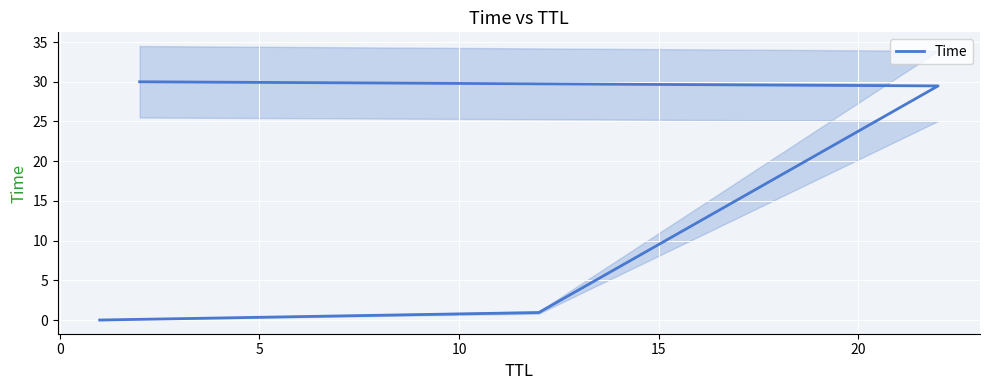

What is the greatest value displayed?

30.0